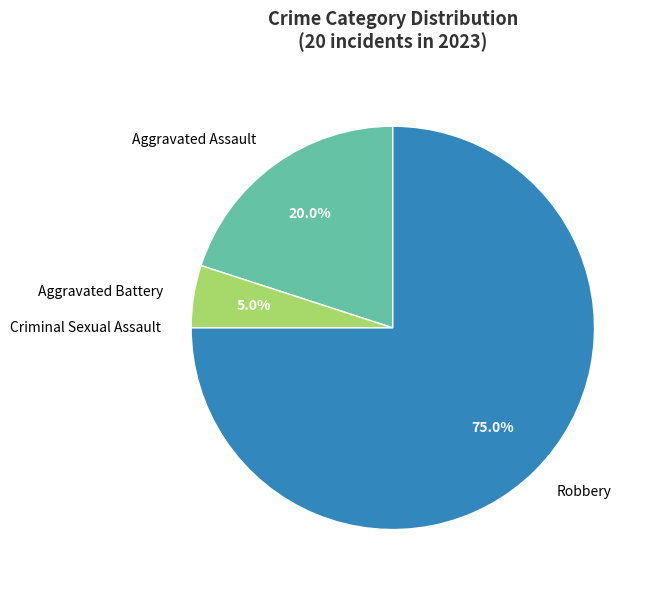

Which has a higher value, Aggravated Assault or Robbery?

Robbery